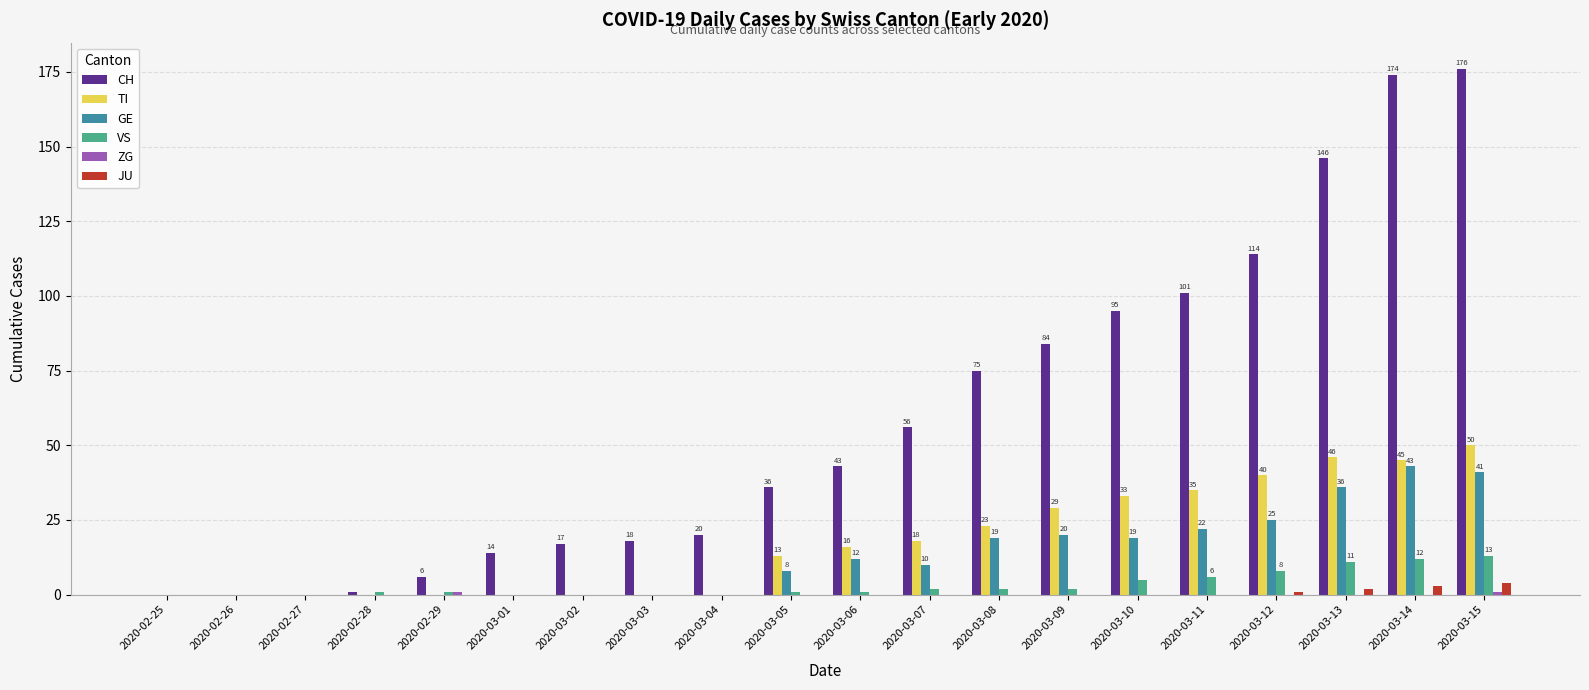

What is the maximum value for VS?

13